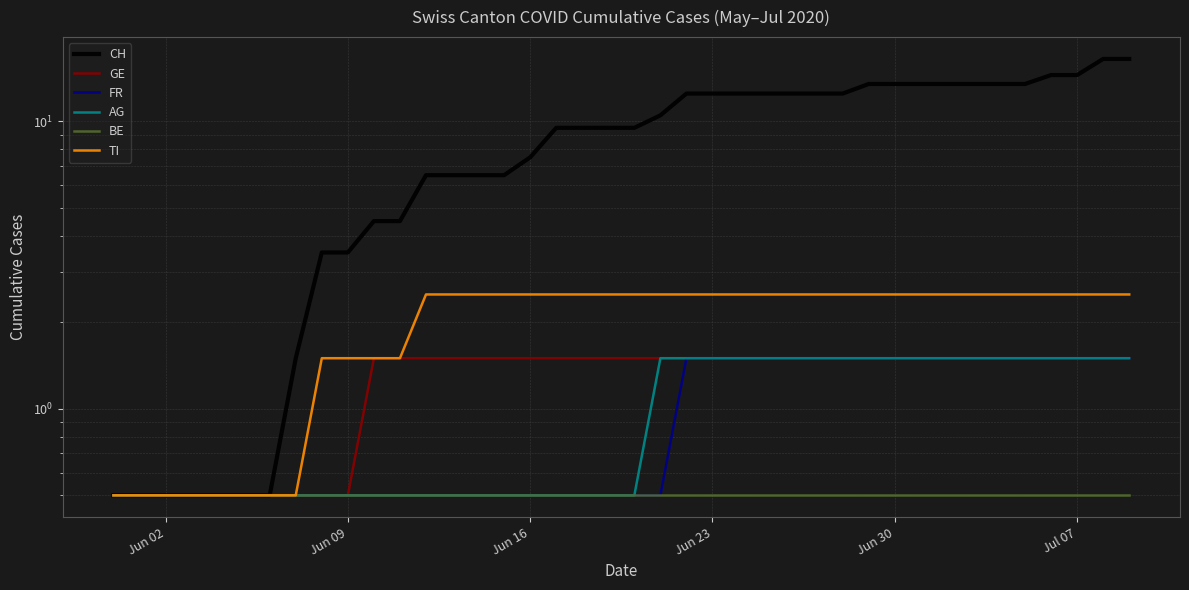

The TI series shows 4.5 at 28. True or false?

False